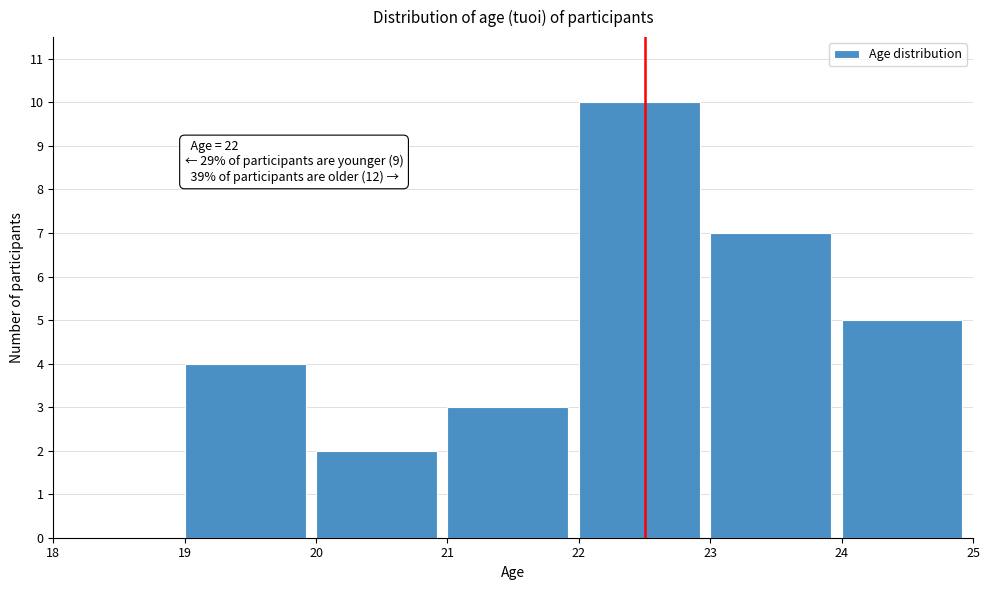

Which range on the x-axis has the tallest bar?

22 to 23